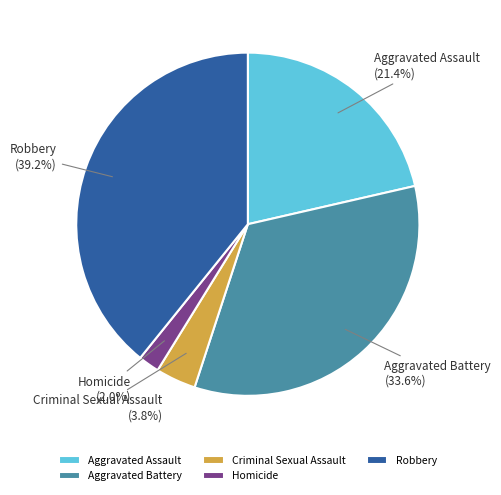

Count the number of slices in the pie.

5